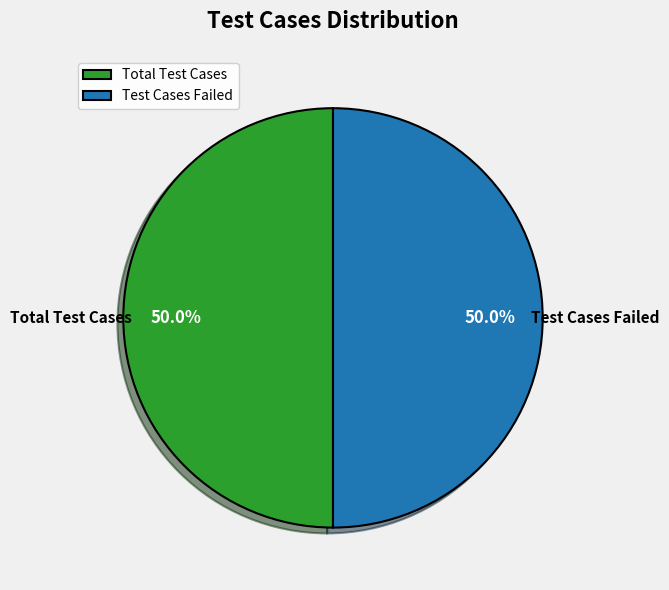

How much of the chart is everything except Test Cases Failed?

50.0%